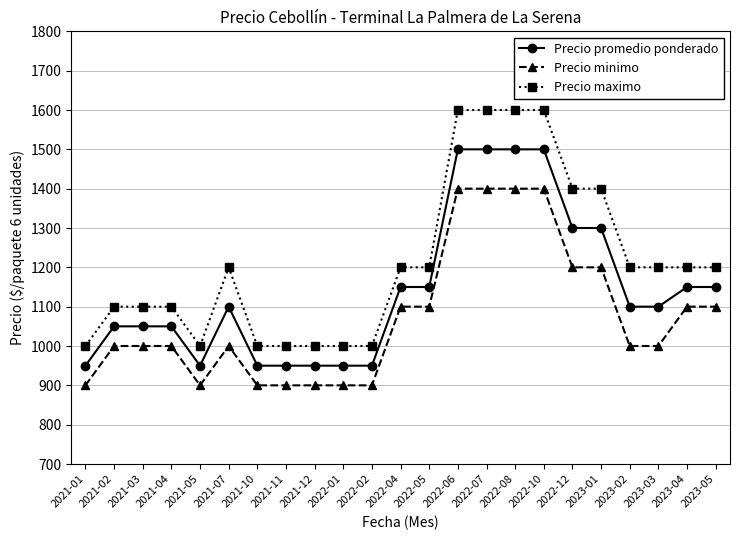

How many data points in Precio promedio ponderado are less than 1100?

10